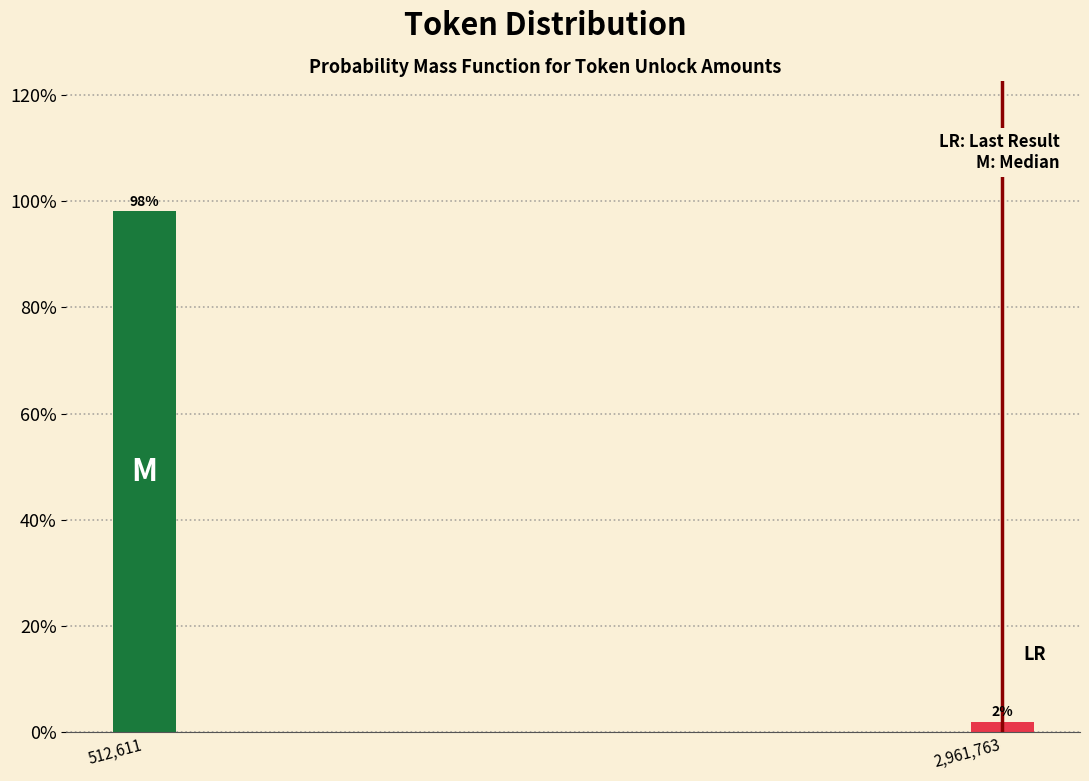

What is the maximum value shown in the chart?

98.1